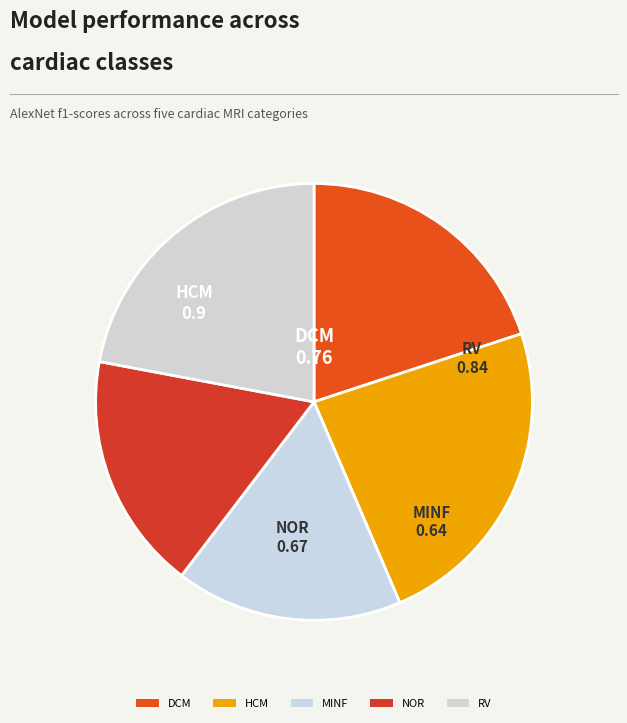

How many slices are in this pie chart?

5